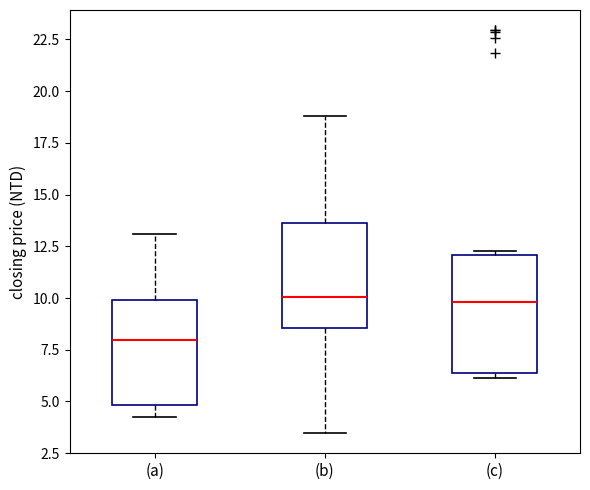

Reading left to right, transcribe this box plot: for each box, give where its median line is, the range the box spans, and where its two whiskers end, as read against the y-axis. The values are not printed on the chart, so give them approximately, as read against the axis.

(a): median 8.0, box 5.0 to 10.0, whiskers 4.5 to 13.0
(b): median 10.0, box 8.5 to 13.5, whiskers 3.5 to 19.0
(c): median 10.0, box 6.5 to 12.0, whiskers 6.0 to 12.5